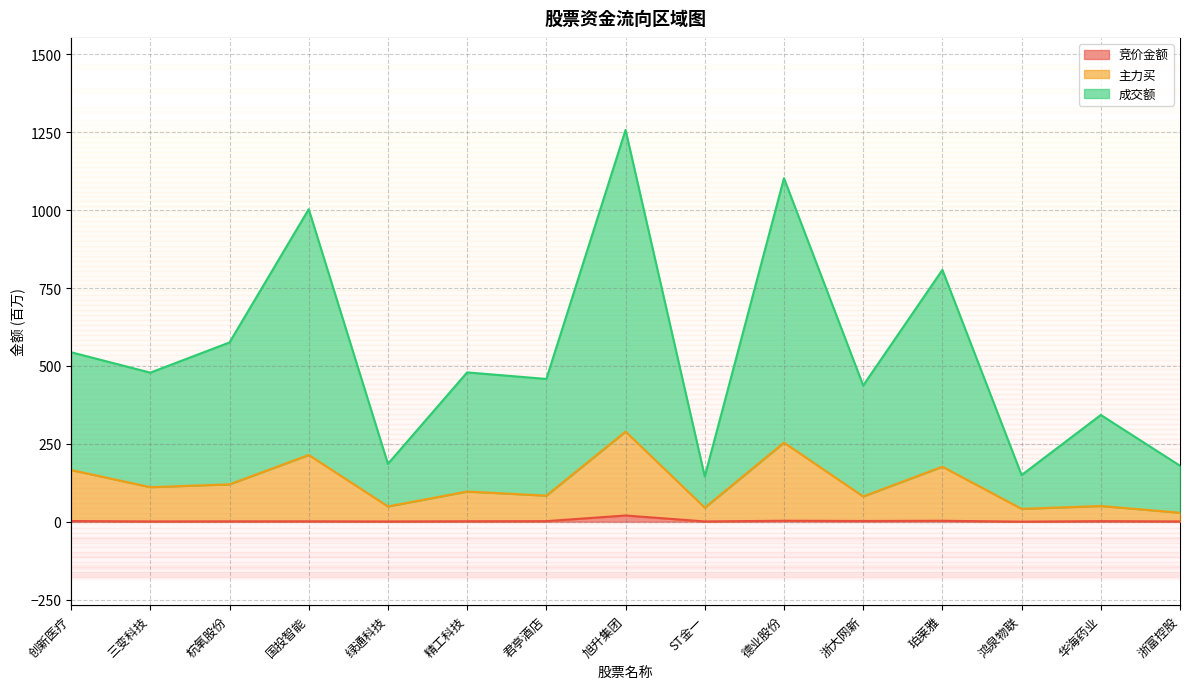

Which category has the highest value across all series?

旭升集团